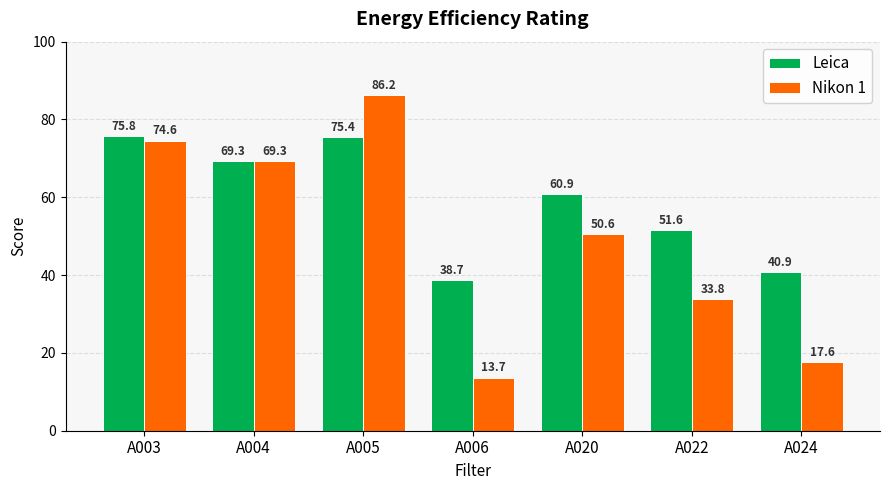

Which series changed the most between A006 and A022?

Nikon 1